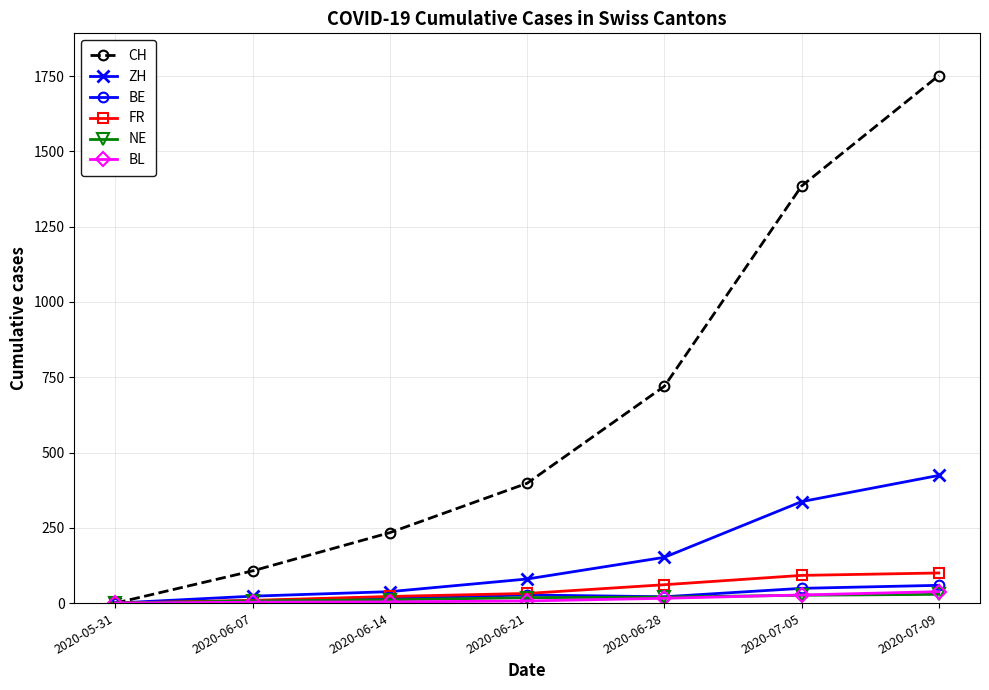

What is the difference between the CH values at 2020-05-31 and 2020-06-07?

107